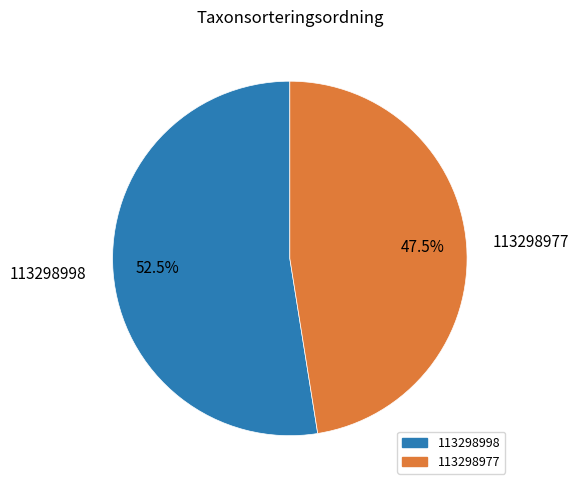

What is the ratio of the value at 113298998 to the value at 113298977?

1.1